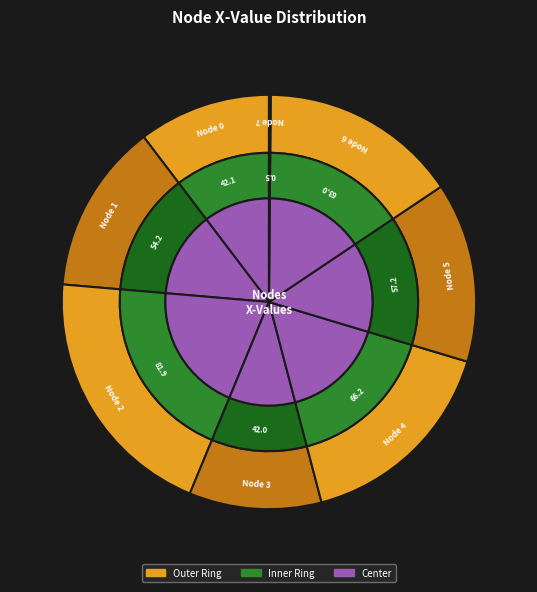

Do 1 and 7 together represent more than half of the pie?

No